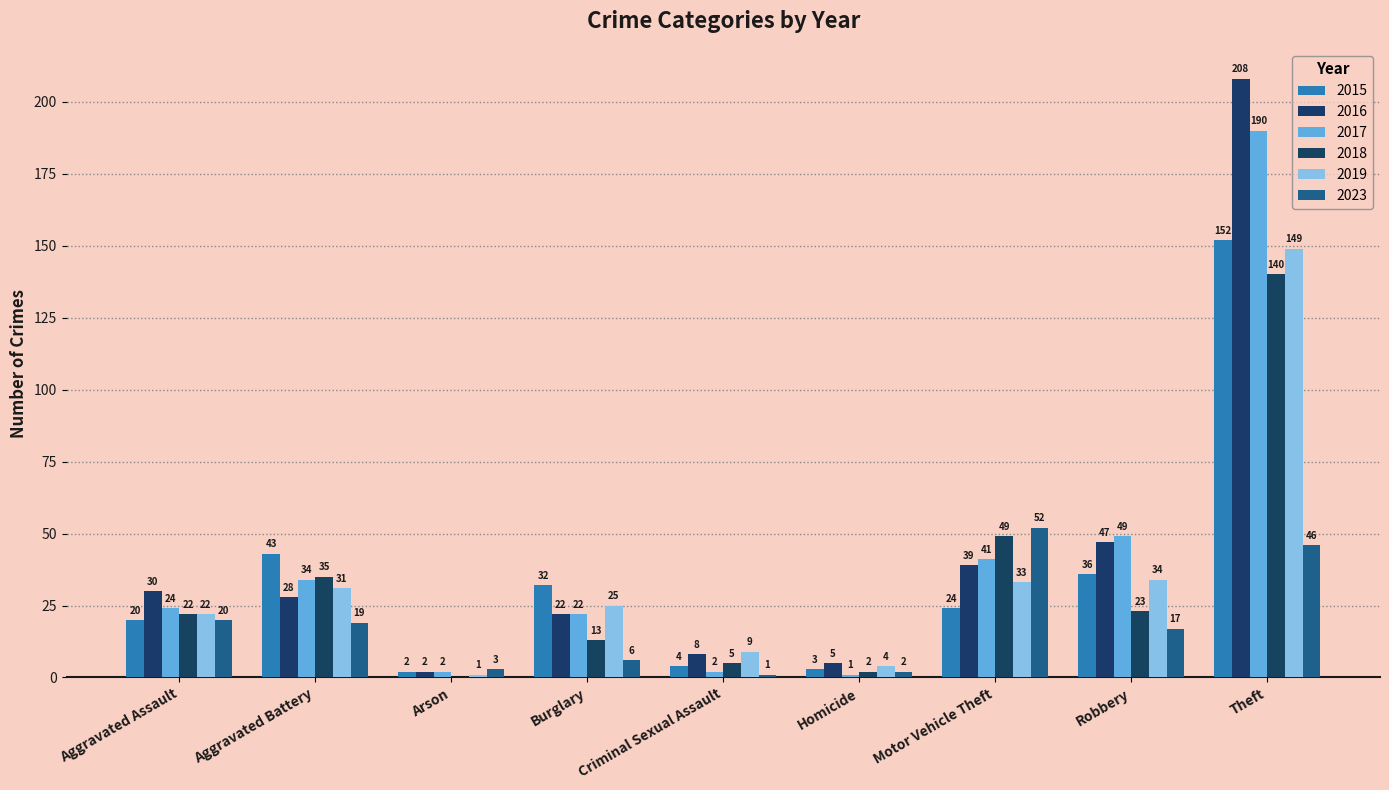

What is the difference between the 2015 values at Aggravated Battery and Burglary?

11